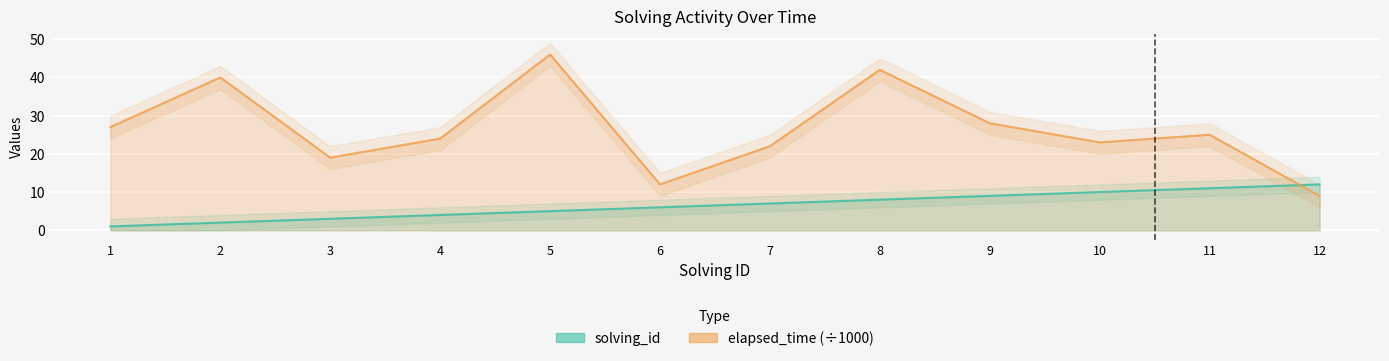

Which series ends up on top after the final intersection of elapsed_time and solving_id?

solving_id